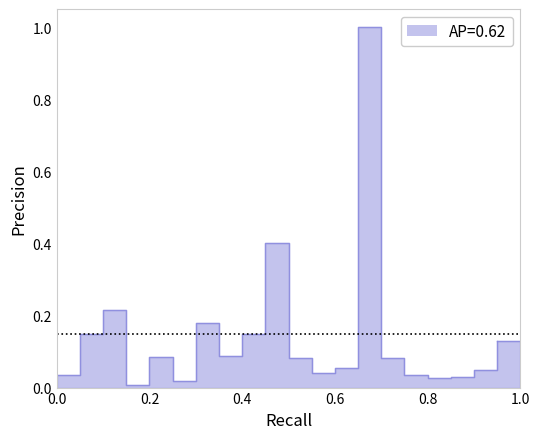

How many lines are shown in the chart?

1